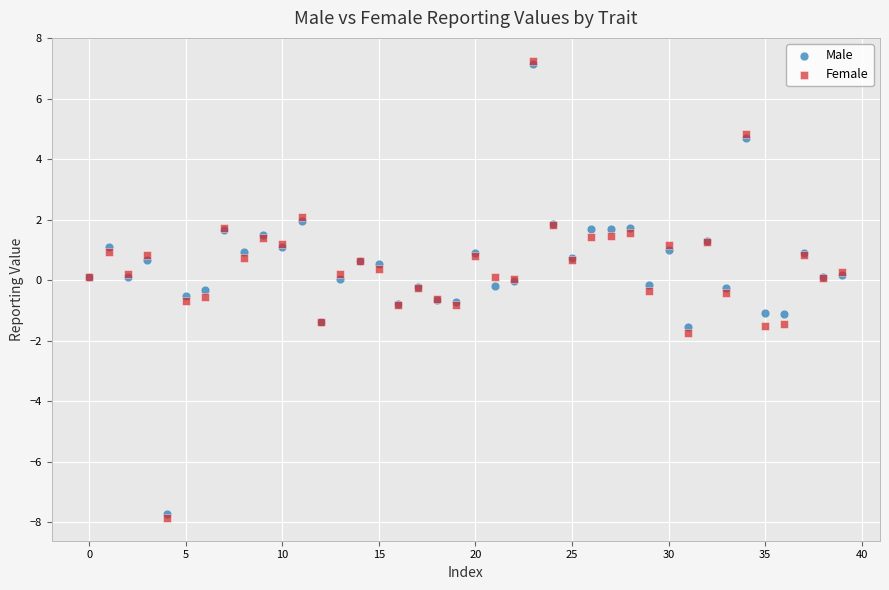

What are all the series names shown in the legend?

Male, Female